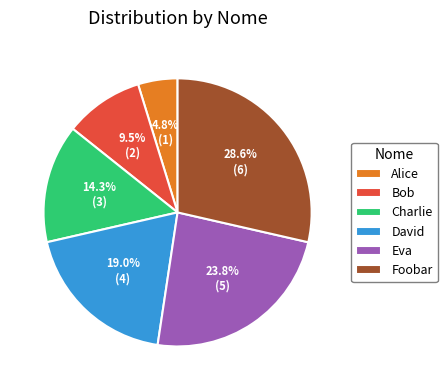

To the nearest percent, what is the difference between the largest and smallest slice percentages?

24%